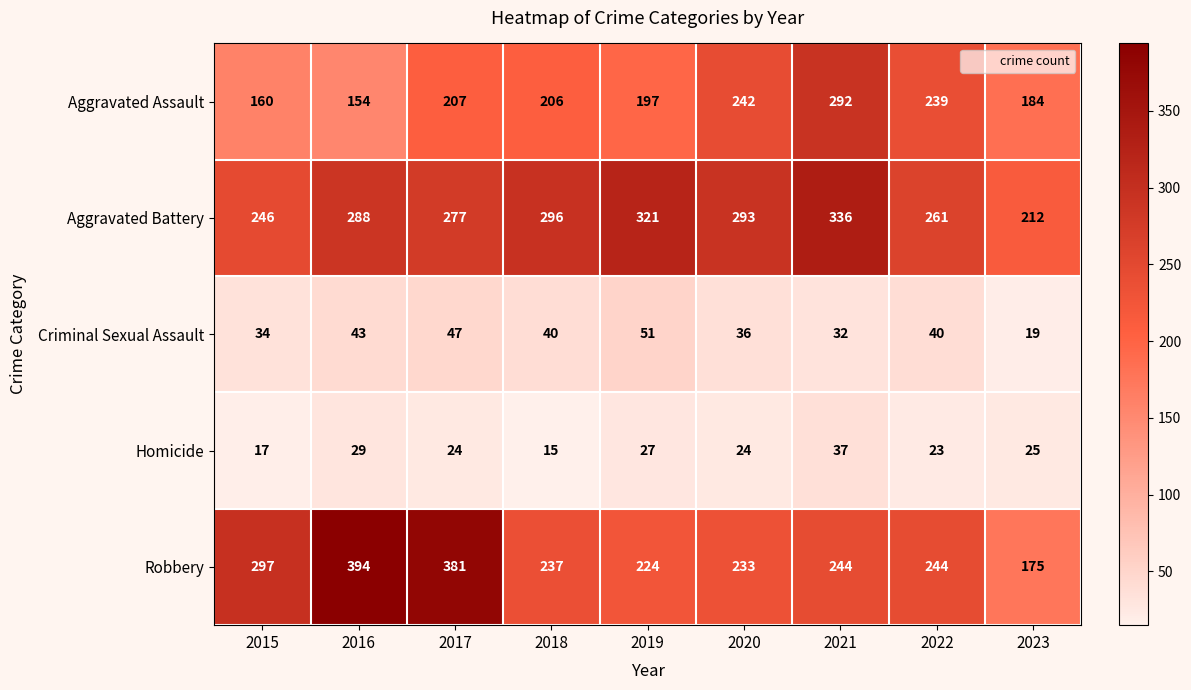

Which category has the lowest value across all series?

2018